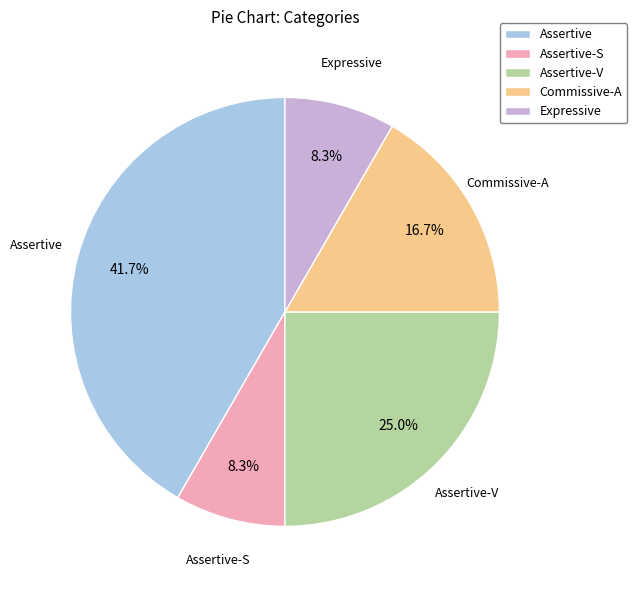

What percentage is NOT represented by Commissive-A?

83.3%